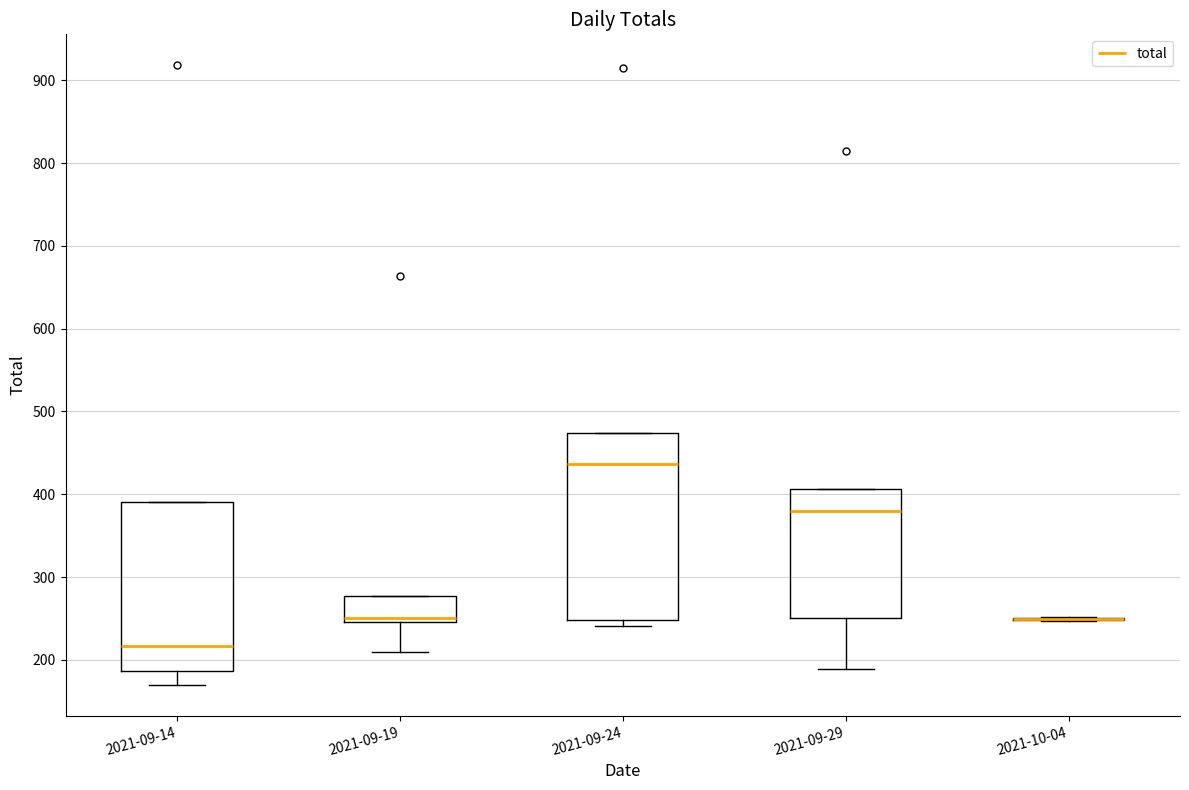

Reading left to right, read every box against the y-axis: the position of its median line, the range the box covers, and the ends of its whiskers. The values are not printed on the chart, so give them approximately, as read against the axis.

2021-09-14: median 220, box 190 to 390, whiskers 170 to 390
2021-09-19: median 250 (just above the box's lower edge), box 250 to 280, whiskers 210 to 280
2021-09-24: median 440, box 250 to 470, whiskers 240 to 470
2021-09-29: median 380, box 250 to 410, whiskers 190 to 410
2021-10-04: box collapsed to a line at 250, whiskers 250 to 250